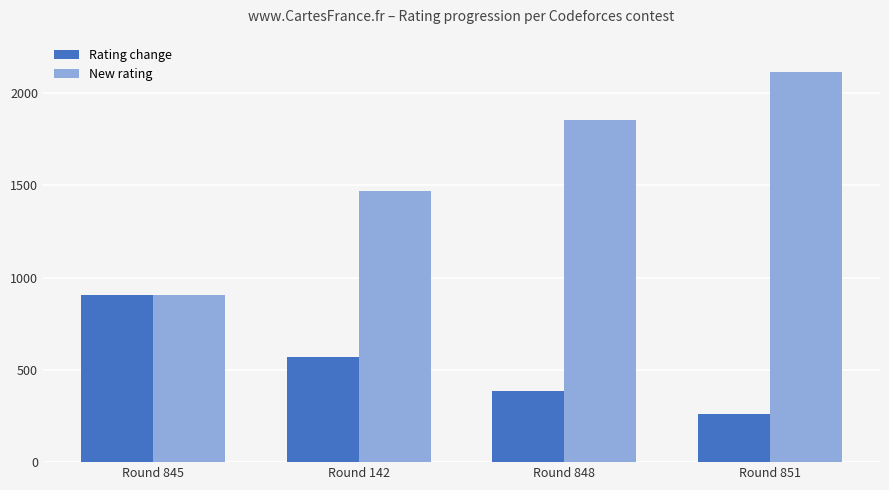

What is the sum of all New rating values?

6342